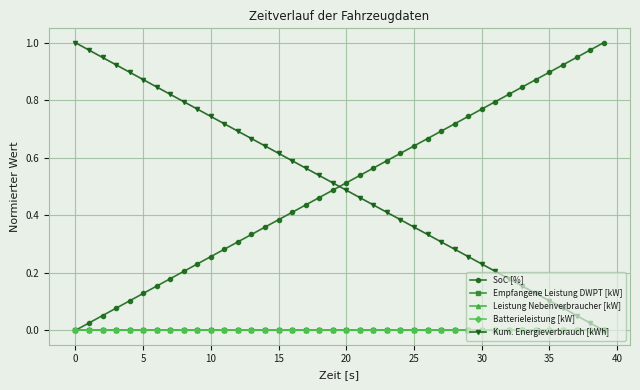

Does the chart have visible grid lines?

Yes